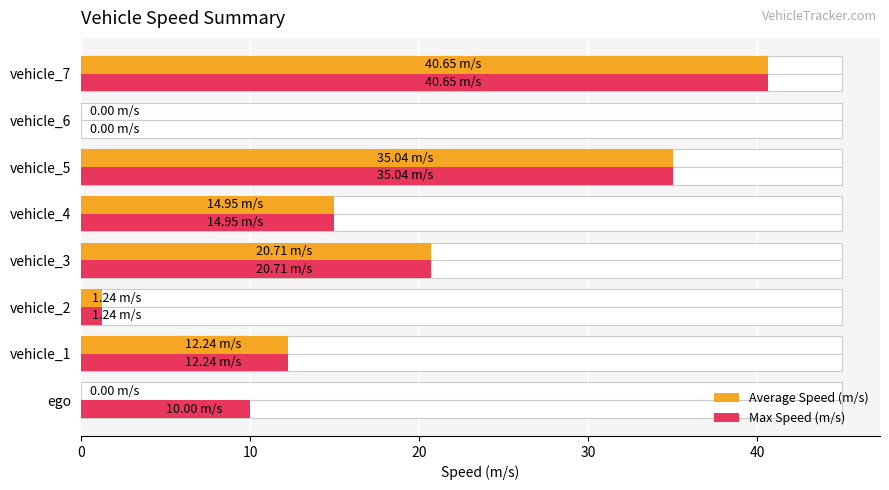

Reading left to right, transcribe all the data shown in this chart.

Average Speed (m/s): 0.0	12.2	1.2	20.7	14.9	35.0	0.0	40.6
Max Speed (m/s): 10.0	12.2	1.2	20.7	14.9	35.0	0.0	40.6